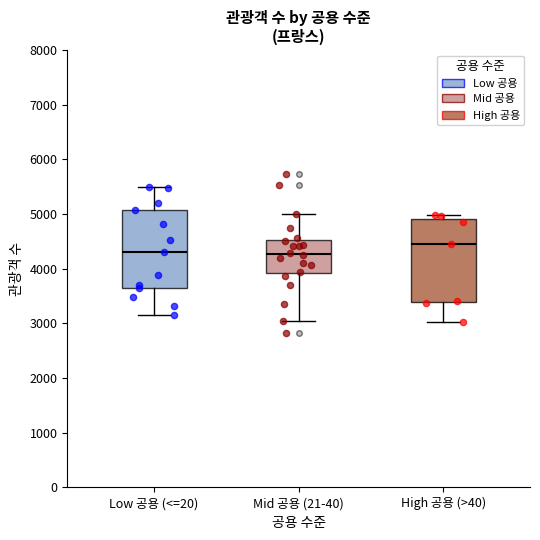

Reading left to right, read every box against the y-axis: the position of its median line, the range the box covers, and the ends of its whiskers. The values are not printed on the chart, so give them approximately, as read against the axis.

Low 공용 (<=20): median 4300, box 3700 to 5100, whiskers 3100 to 5500
Mid 공용 (21-40): median 4300, box 3900 to 4500, whiskers 3000 to 5000
High 공용 (>40): median 4400, box 3400 to 4900, whiskers 3000 to 5000